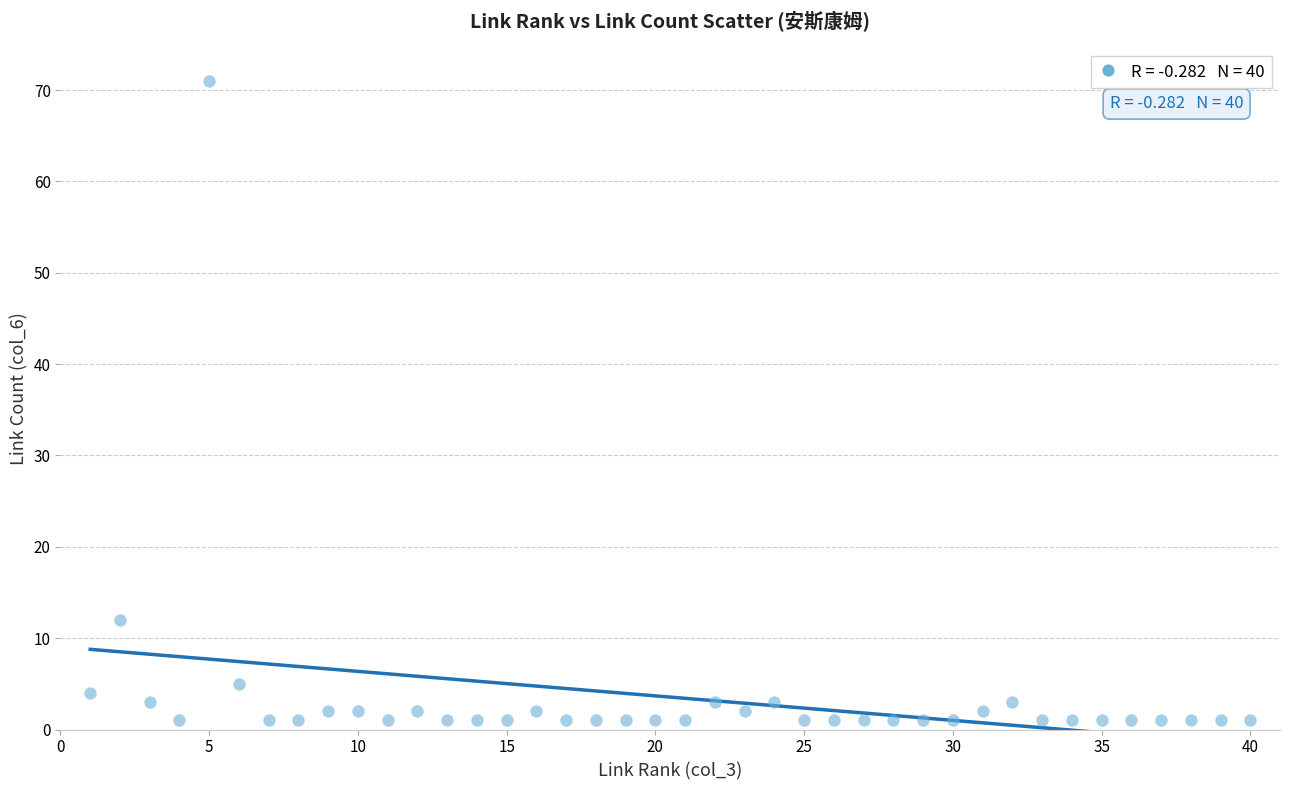

What is the range of X values (max minus min)?

39